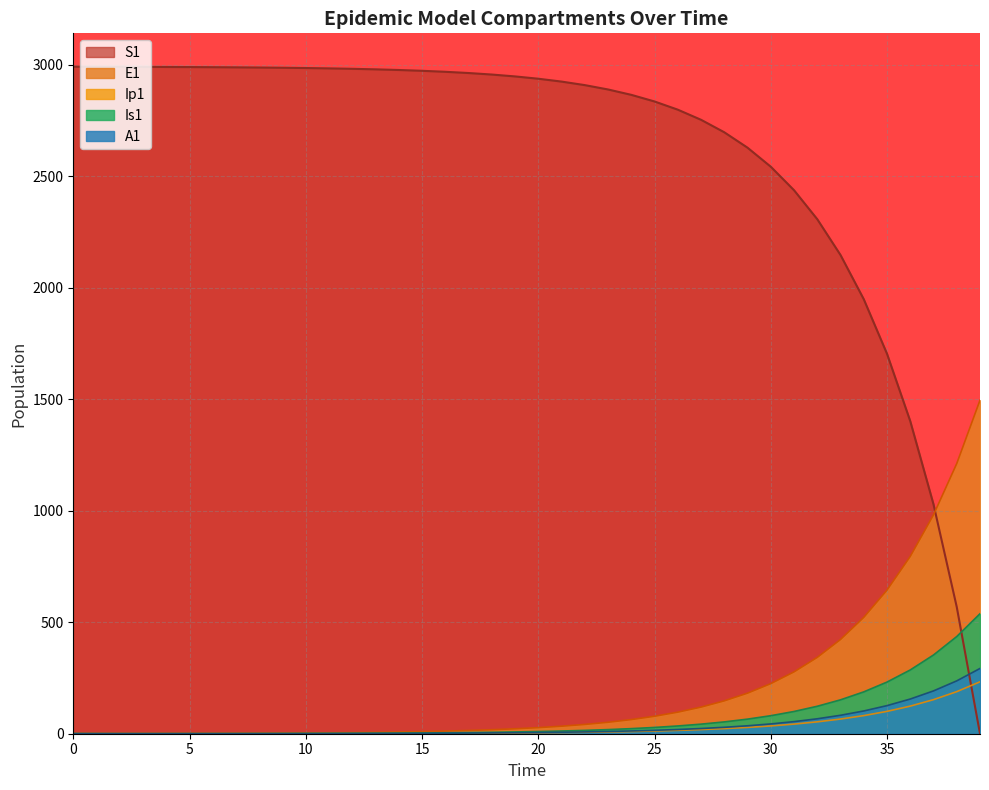

True or false: S1 has more than 1 points higher than both neighbors.

False